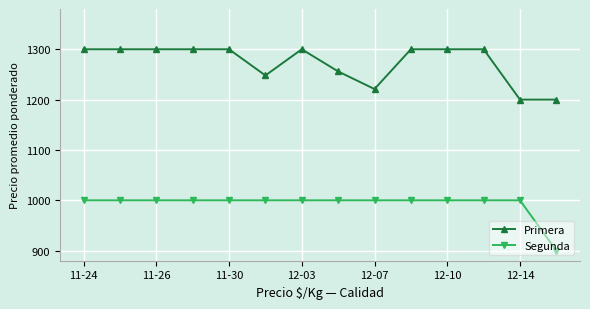

What is the difference between the second highest and minimum values in the Segunda series?

100